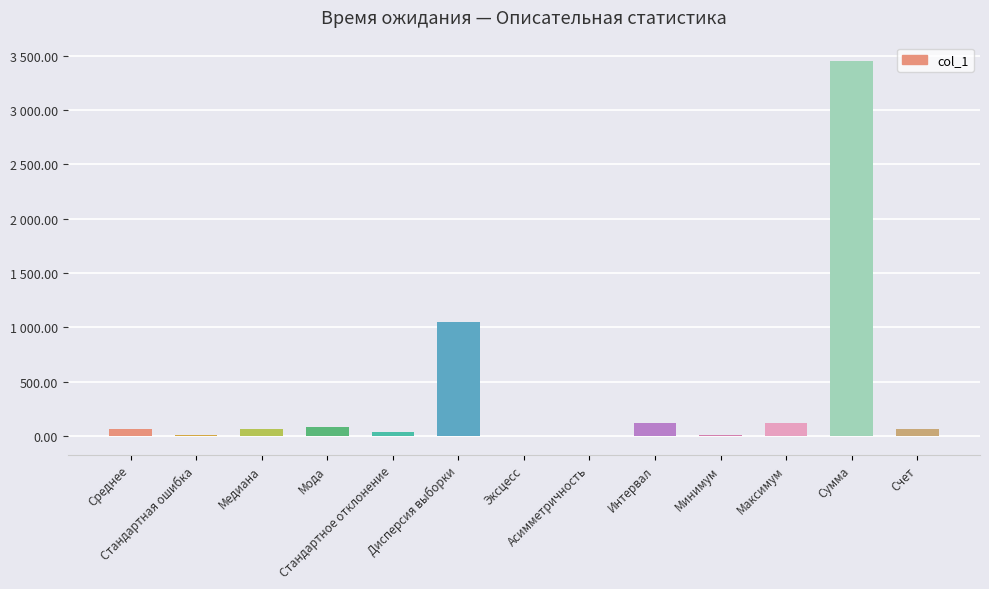

Which has a higher value, Среднее or Мода?

Мода